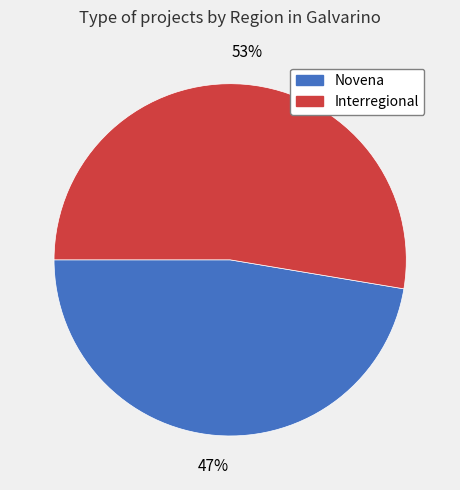

Rank the categories by value from lowest to highest.

Novena, Interregional